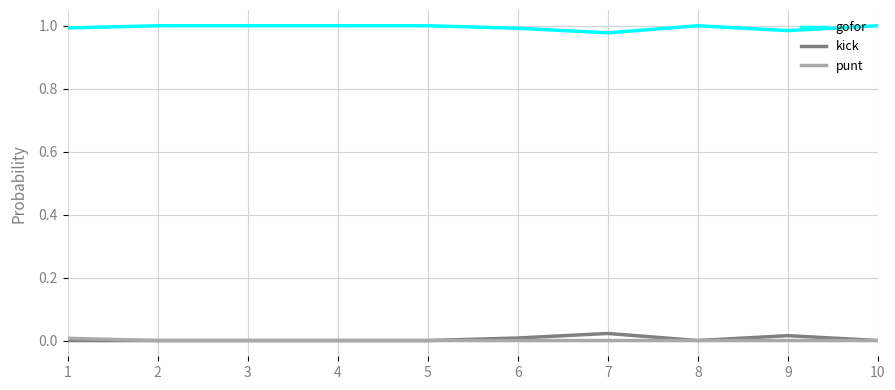

True or false: punt and gofor cross at least once.

False